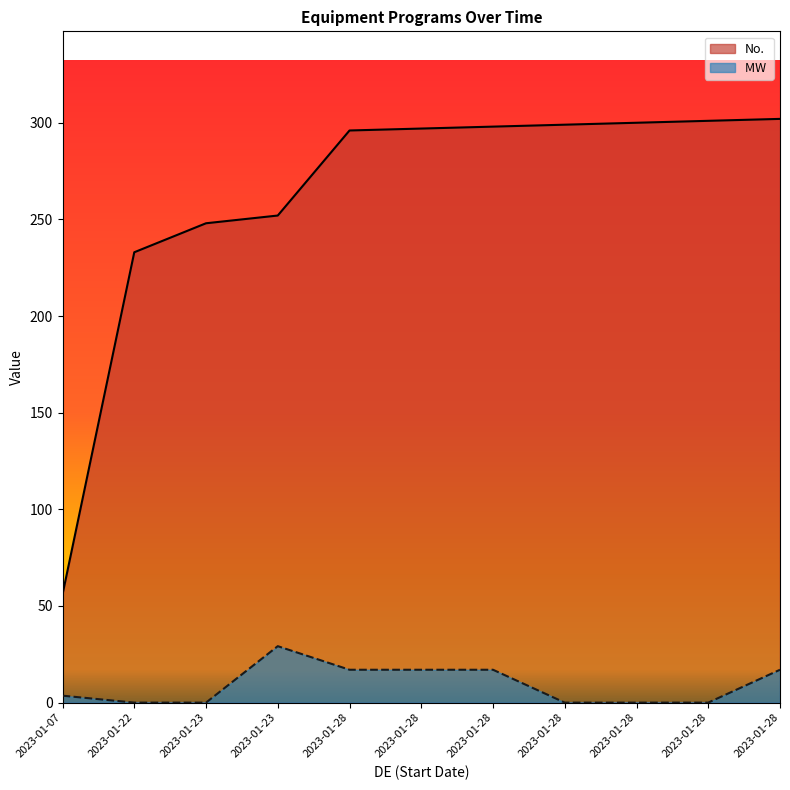

Rank the series by their average value, from lowest to highest.

MW, No.